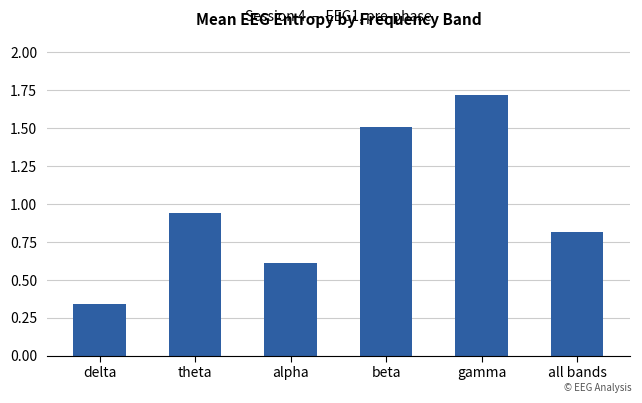

Is it true that the value at all bands is 1.3?

False